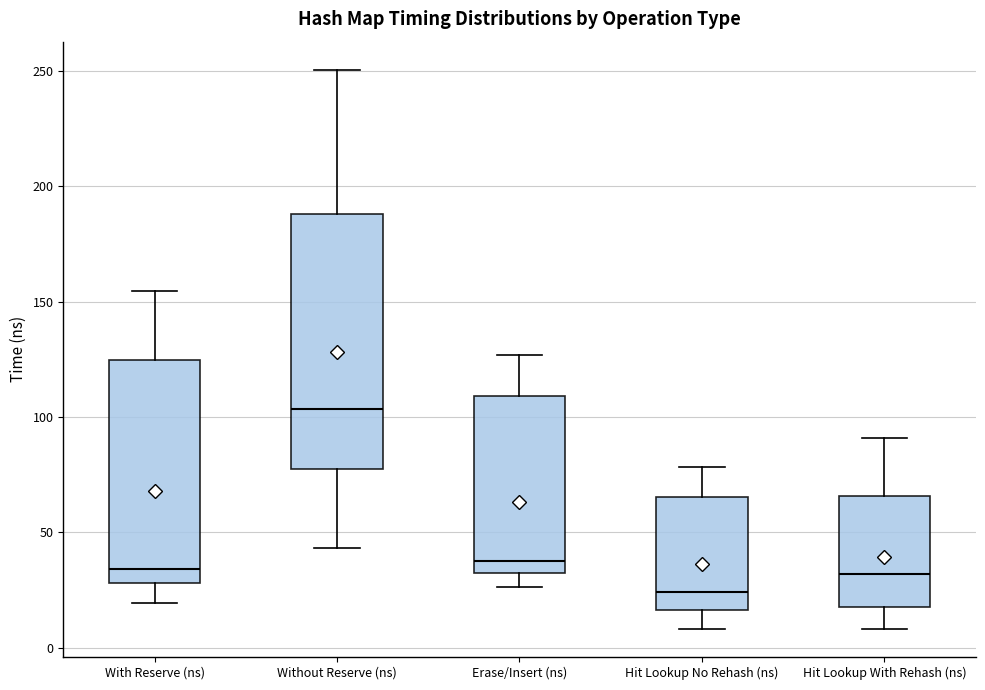

Reading left to right, read every box against the y-axis: the position of its median line, the range the box covers, and the ends of its whiskers. The values are not printed on the chart, so give them approximately, as read against the axis.

With Reserve (ns): median 35, box 30 to 125, whiskers 20 to 155
Without Reserve (ns): median 105, box 80 to 190, whiskers 45 to 250
Erase/Insert (ns): median 40, box 30 to 110, whiskers 25 to 125
Hit Lookup No Rehash (ns): median 25, box 15 to 65, whiskers 10 to 80
Hit Lookup With Rehash (ns): median 30, box 20 to 65, whiskers 10 to 90